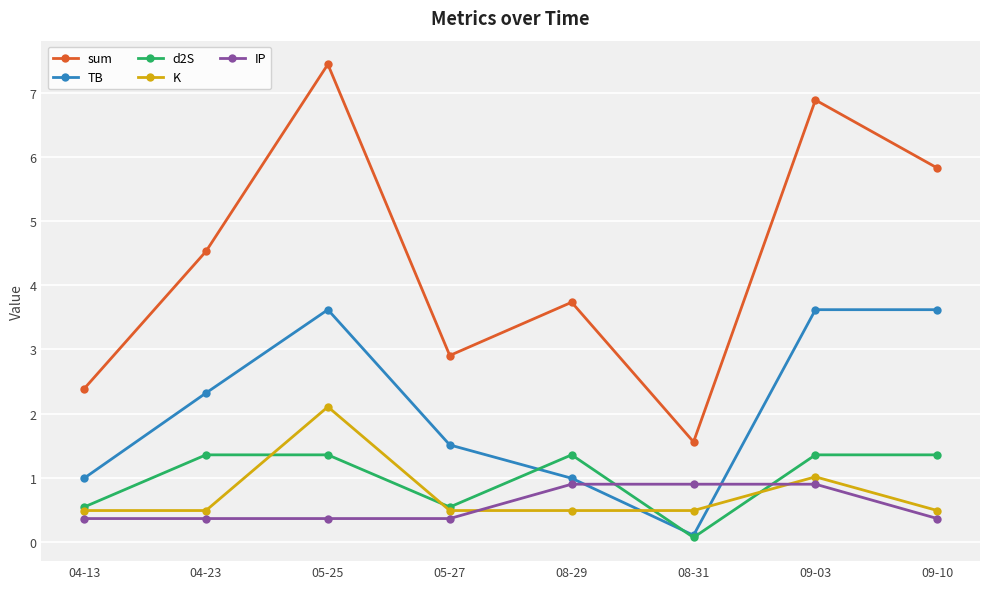

Reading left to right, extract all data points from this chart.

sum: 04-13=2.4	04-23=4.5	05-25=7.4	05-27=2.9	08-29=3.7	08-31=1.6	09-03=6.9	09-10=5.8
TB: 04-13=1.0	04-23=2.3	05-25=3.6	05-27=1.5	08-29=1.0	08-31=0.1	09-03=3.6	09-10=3.6
d2S: 04-13=0.5	04-23=1.4	05-25=1.4	05-27=0.5	08-29=1.4	08-31=0.1	09-03=1.4	09-10=1.4
K: 04-13=0.5	04-23=0.5	05-25=2.1	05-27=0.5	08-29=0.5	08-31=0.5	09-03=1.0	09-10=0.5
IP: 04-13=0.4	04-23=0.4	05-25=0.4	05-27=0.4	08-29=0.9	08-31=0.9	09-03=0.9	09-10=0.4